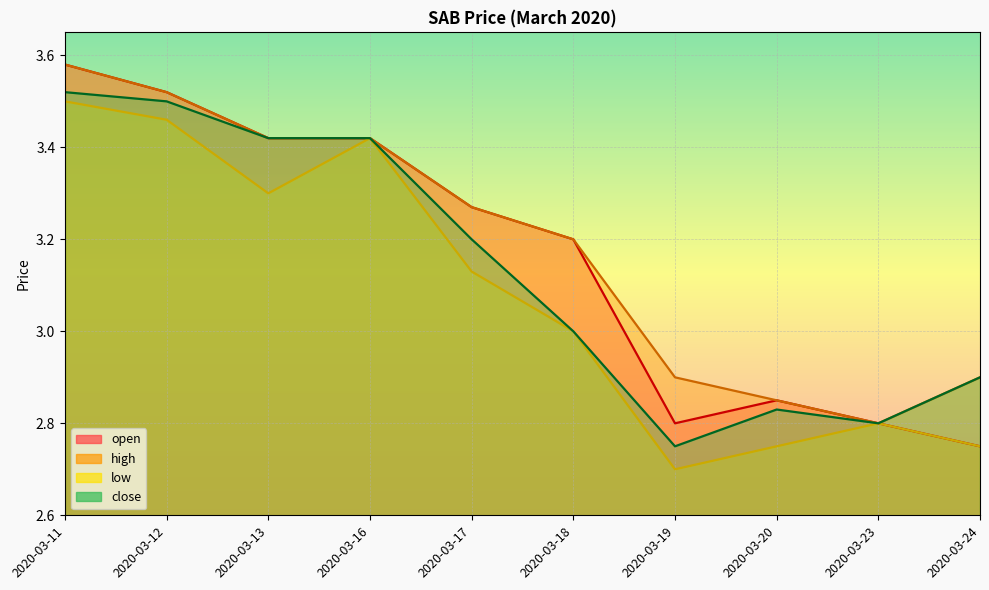

Count the low values in the range 2 to 3.

5